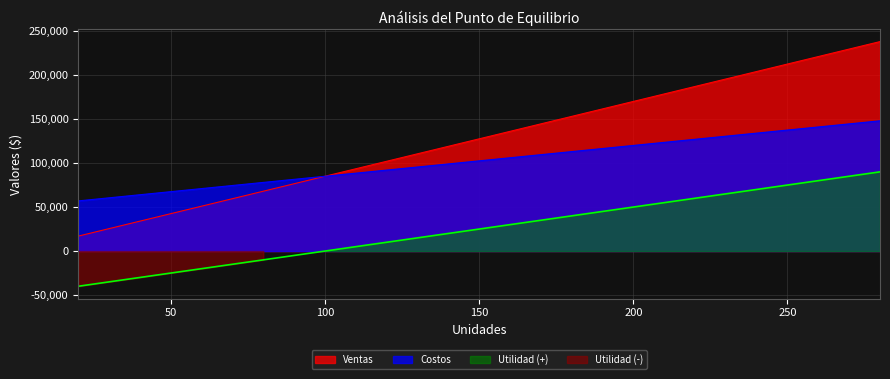

What is the value of the Costos point at the 5th from the left?

85000